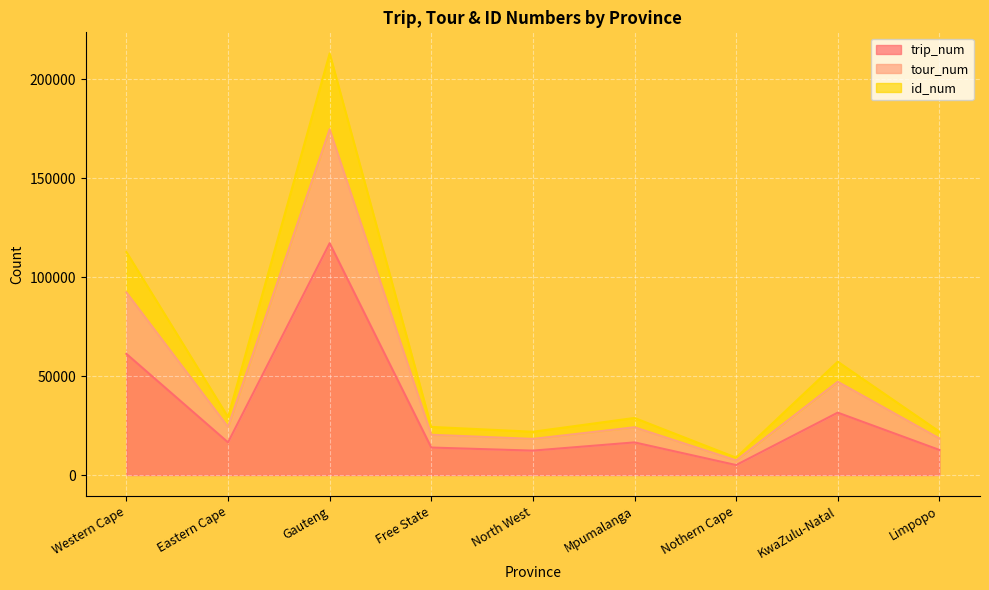

Which category has the lowest value across all series?

Nothern Cape